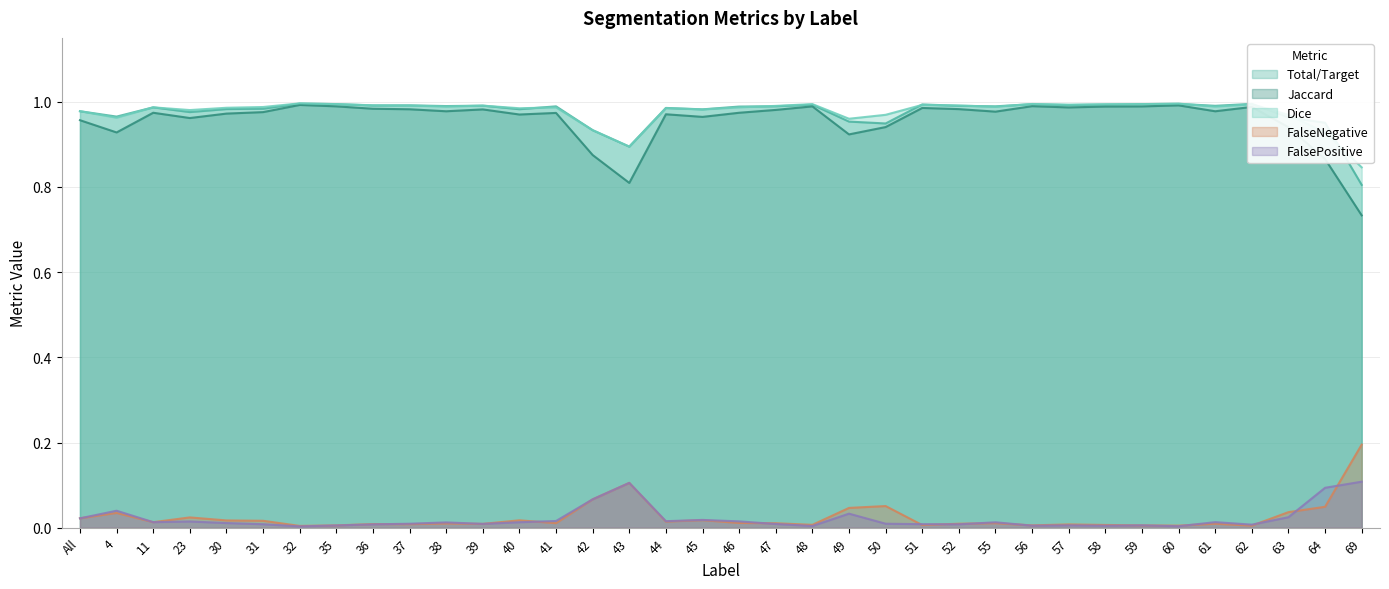

True or false: FalseNegative and Total/Target cross at least once.

False